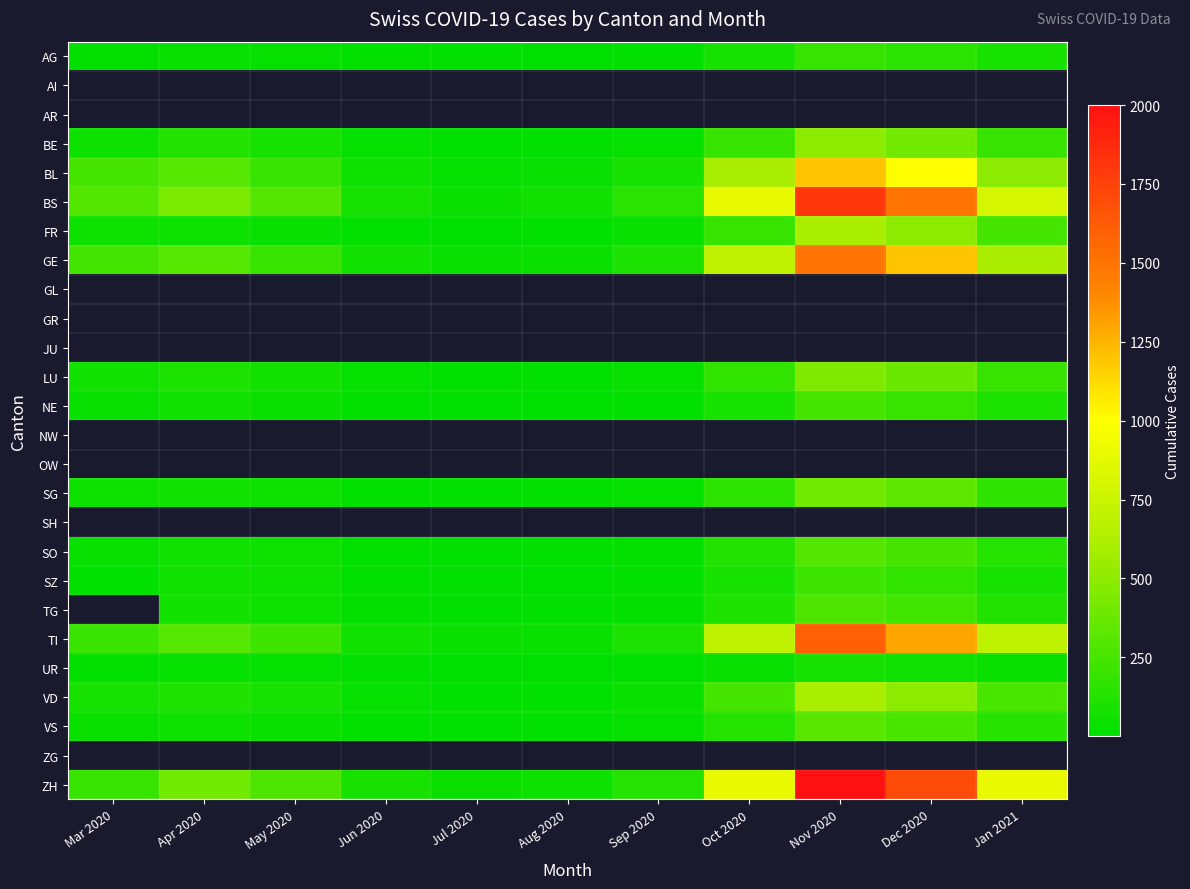

Read the FR value at Mar 2020.

46.0